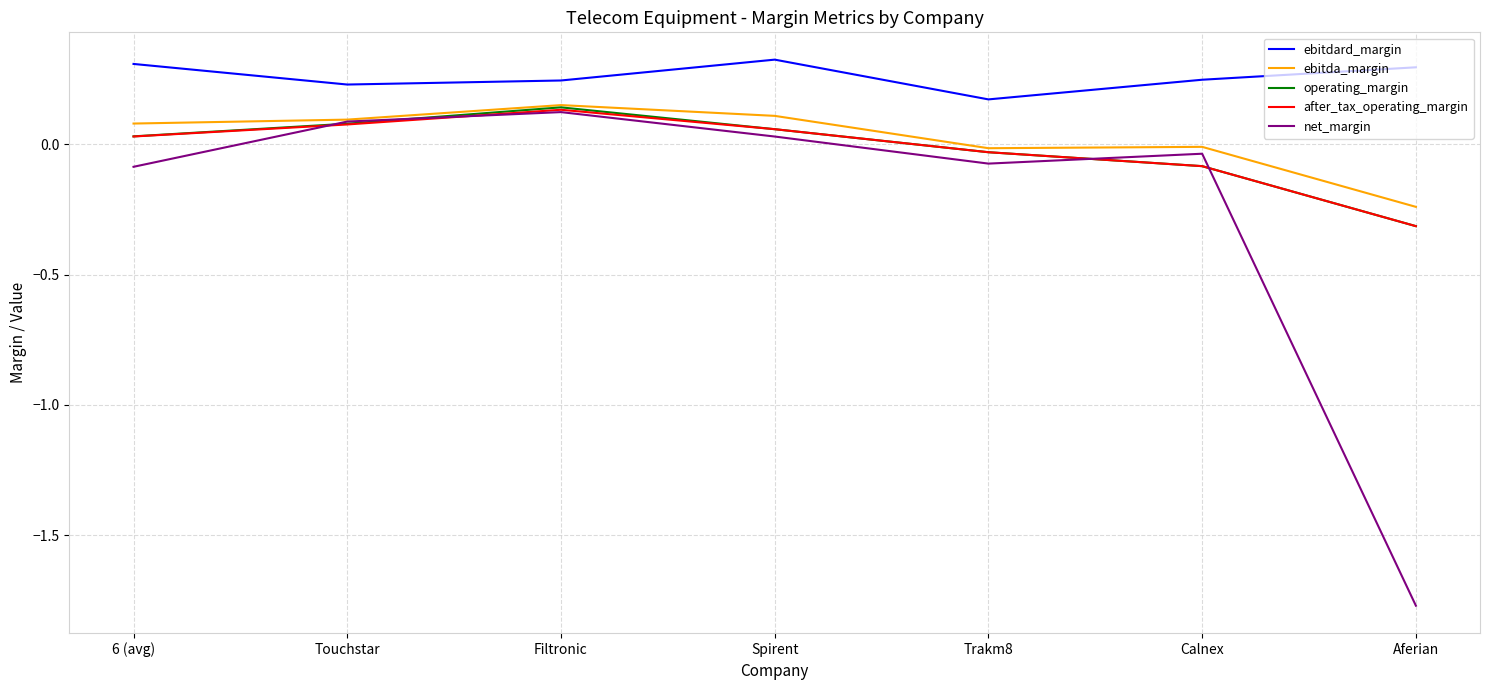

True or false: ebitdard_margin and ebitda_margin intersect in this chart.

False